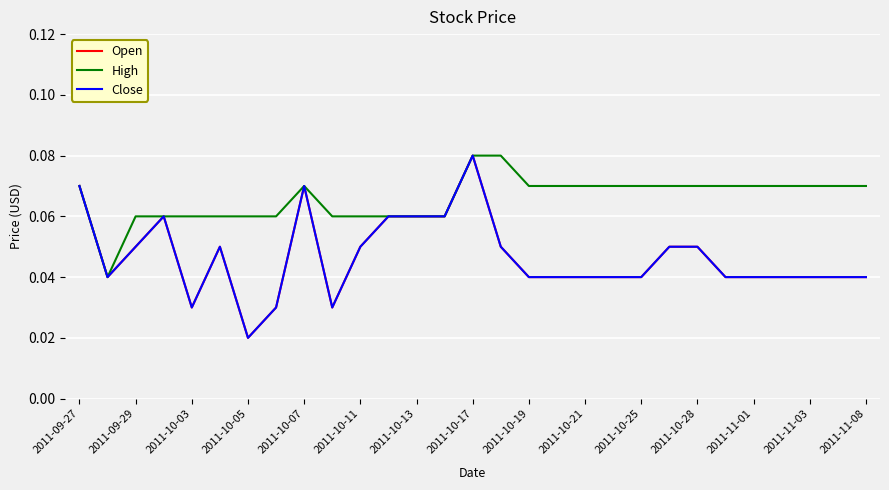

Is this an area chart (filled region under the line)?

No